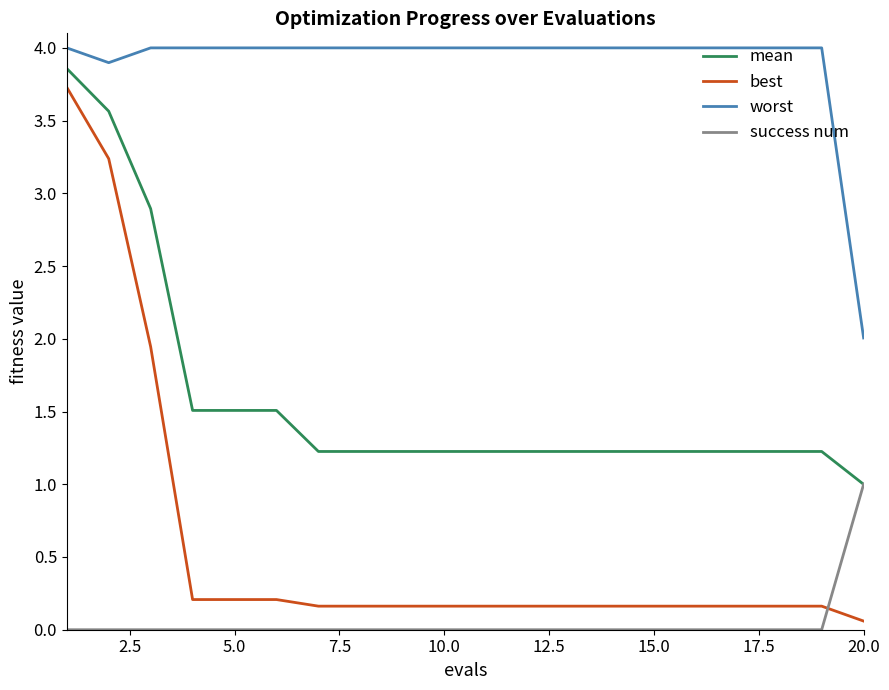

True or false: best and worst cross at least once.

False